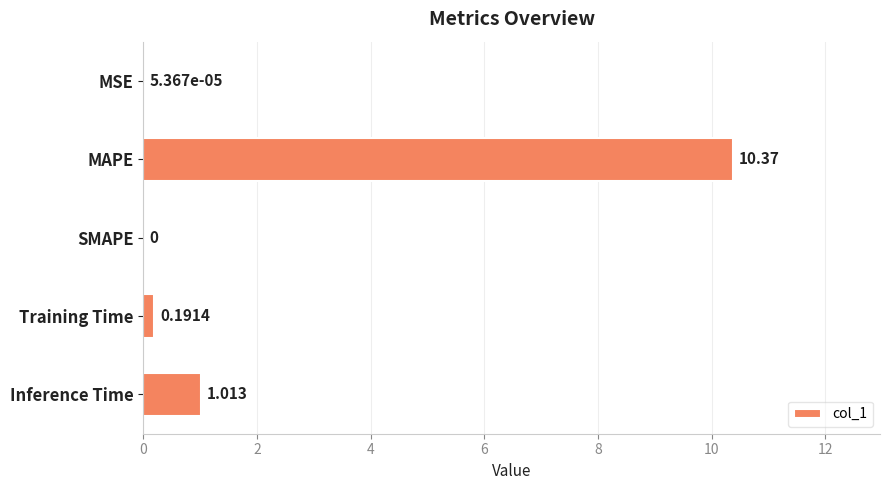

Which label corresponds to the largest value in the chart?

MAPE